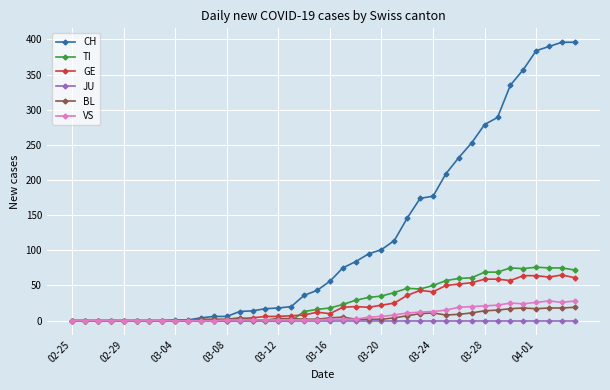

What is the maximum value shown in the chart?

396